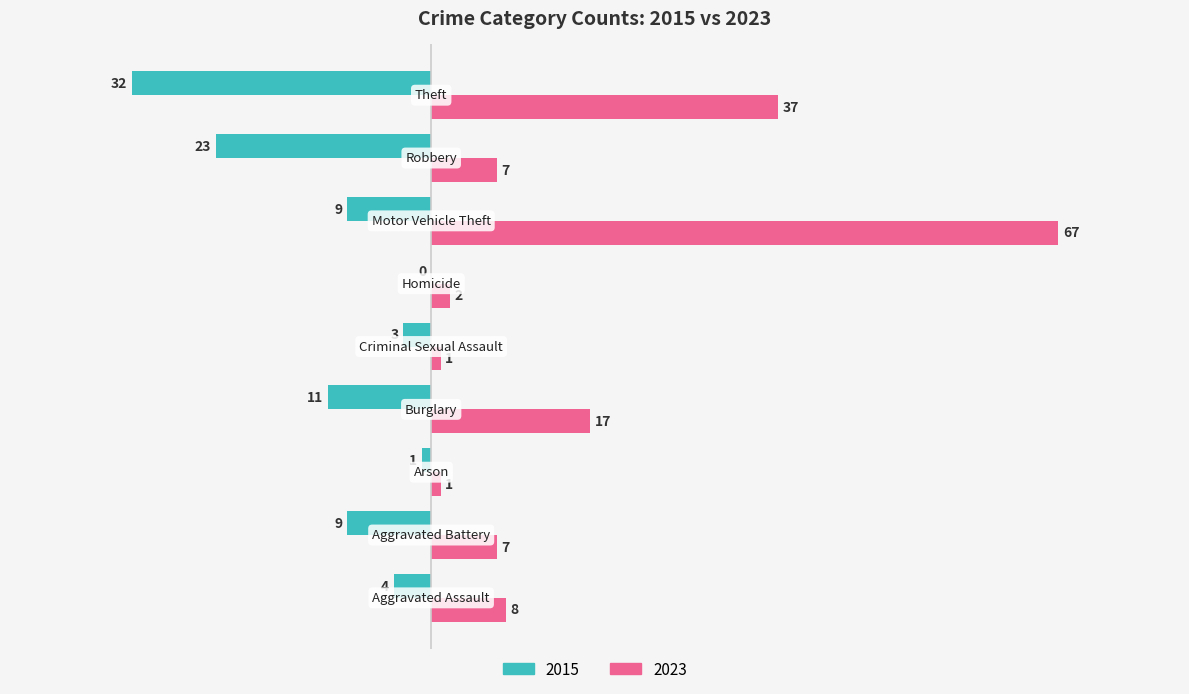

What are all the series names shown in the legend?

2015, 2023